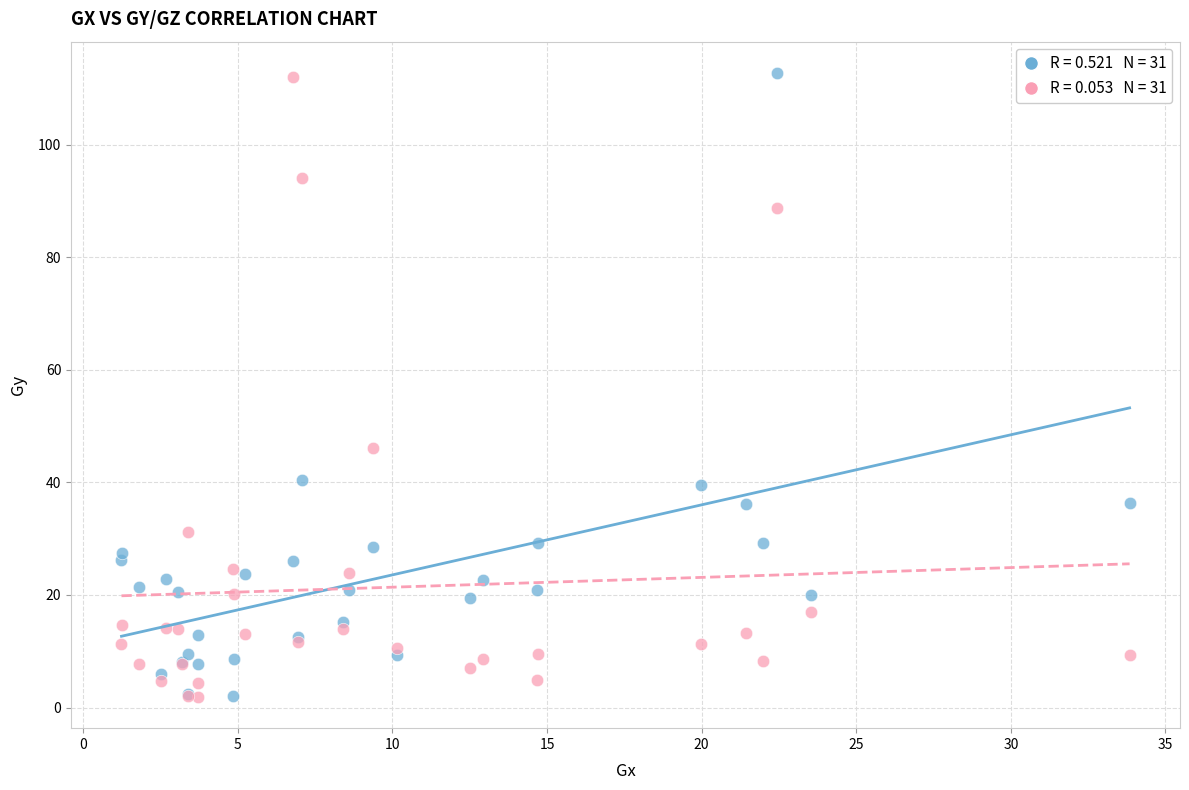

Across all series, what Y value is closest to 57?

46.1